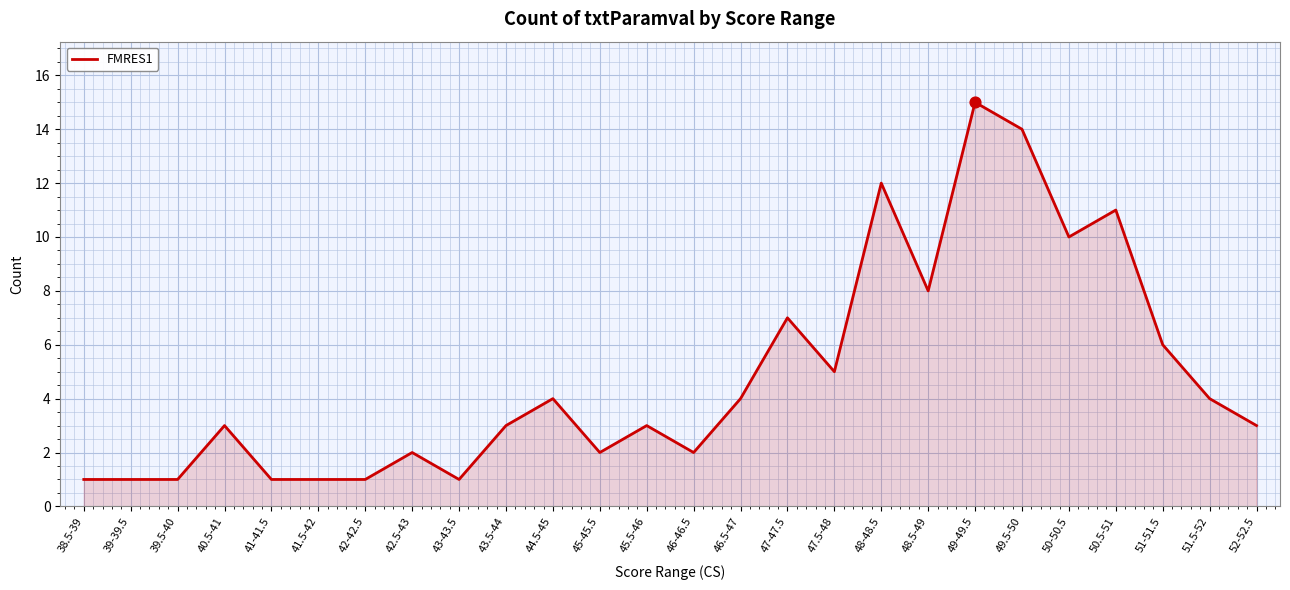

What is the change in value from 45-45.5 to 52-52.5?

+1